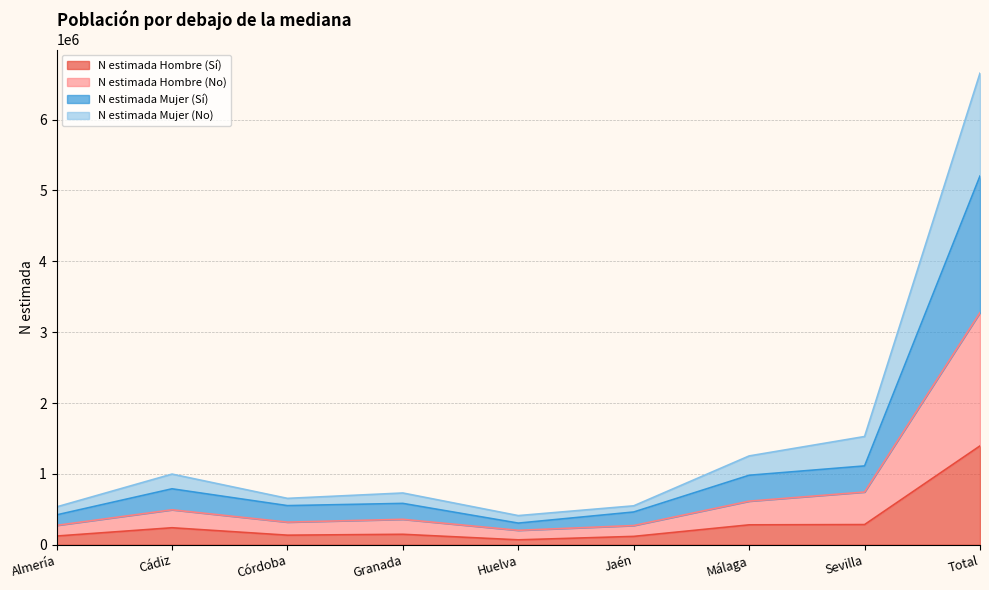

Which label corresponds to the largest value in the chart?

Total